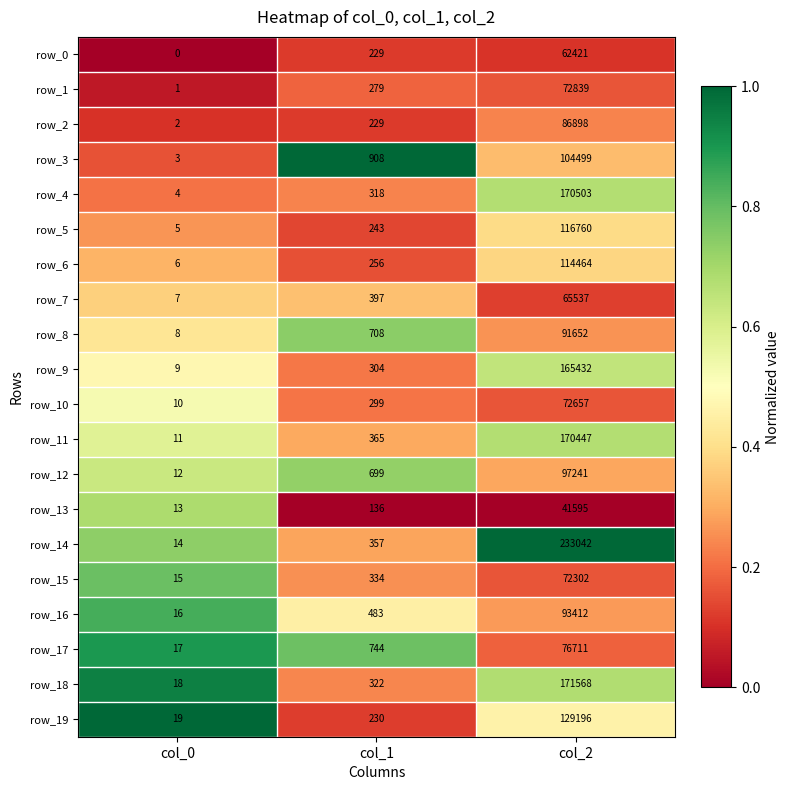

At how many categories does at least one series exceed 0?

3